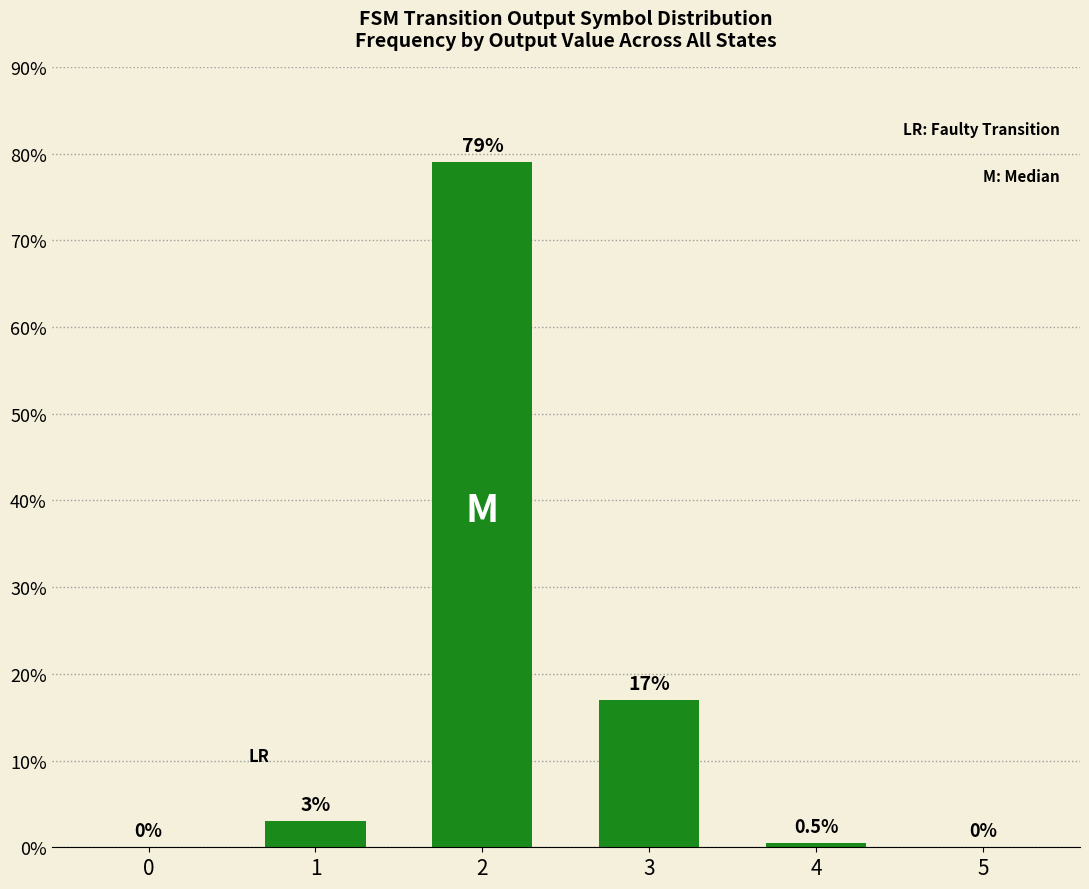

Is it true that the value at 3 is 3.8?

False